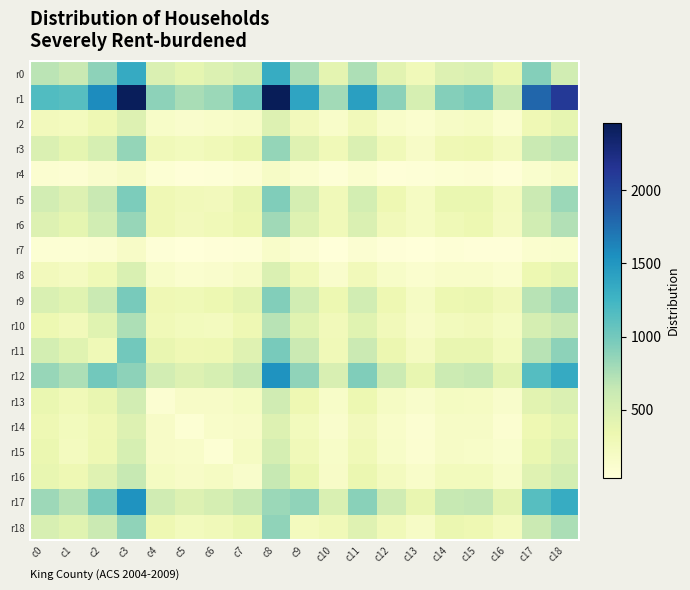

At how many categories does at least one series exceed 1899?

3